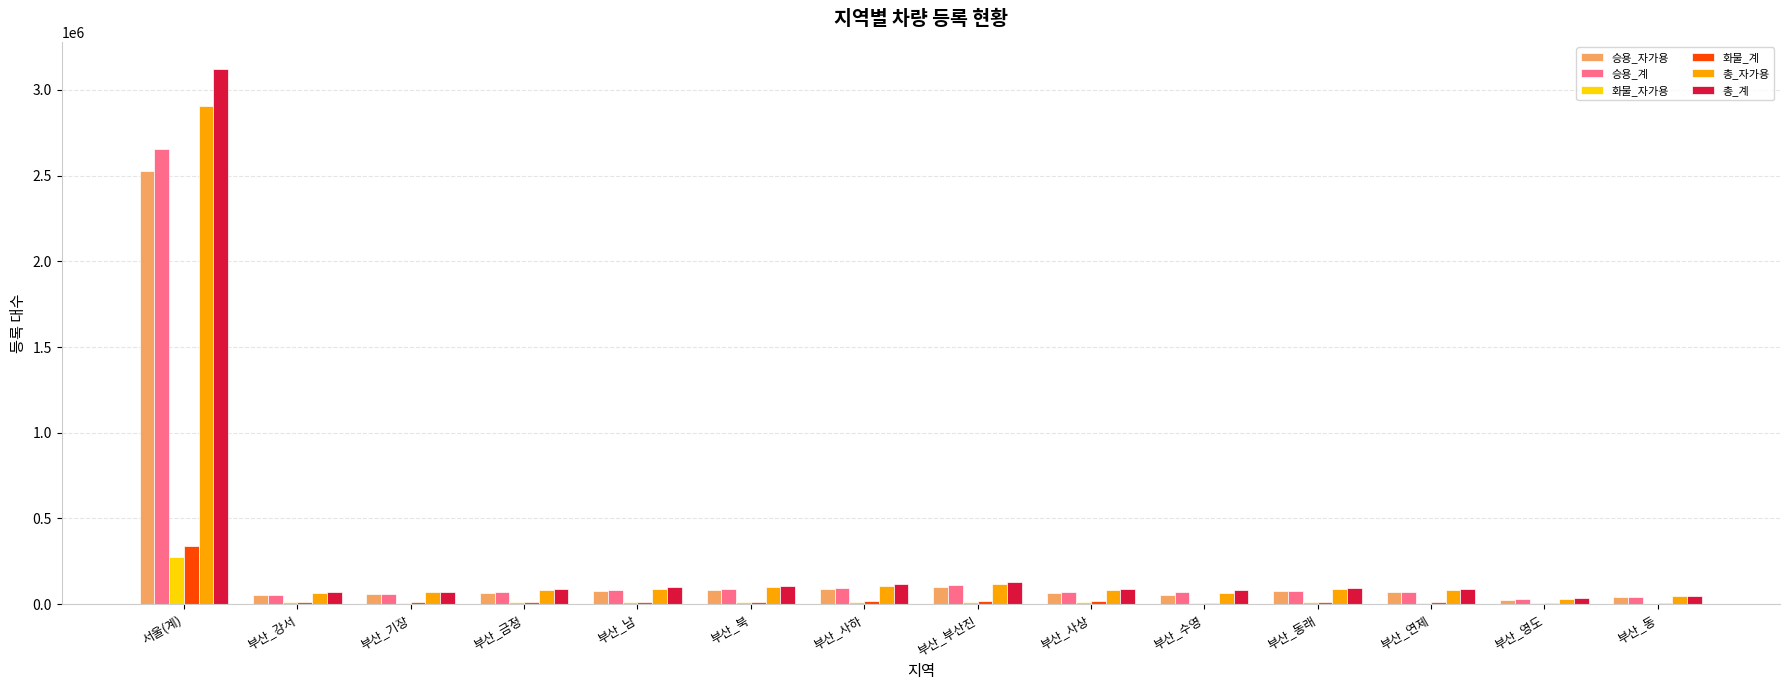

The 승용_자가용 series shows 91097 at 부산_사하. True or false?

True